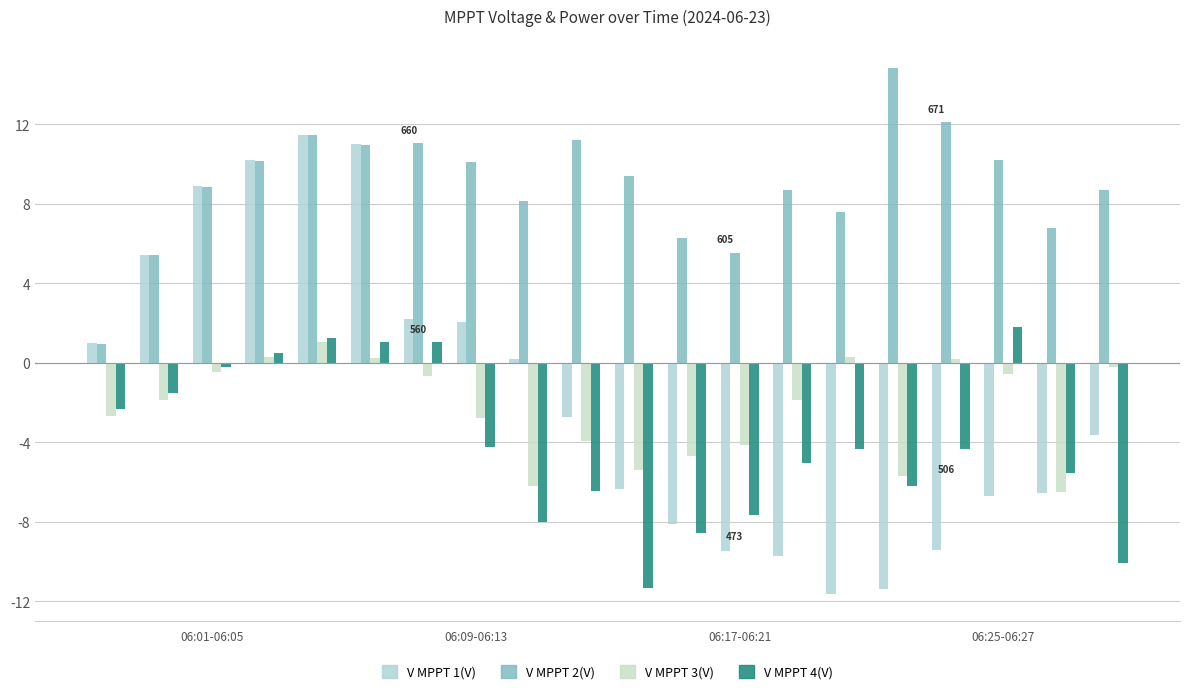

Does the chart contain stacked bars?

No